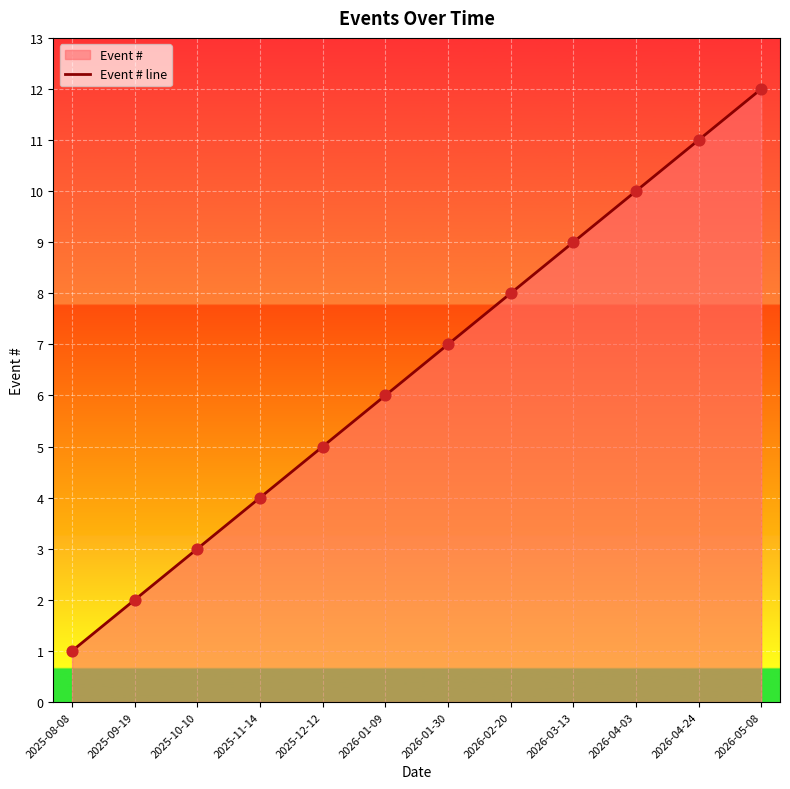

Which has a higher value, 2025-10-10 or 2025-12-12?

2025-12-12